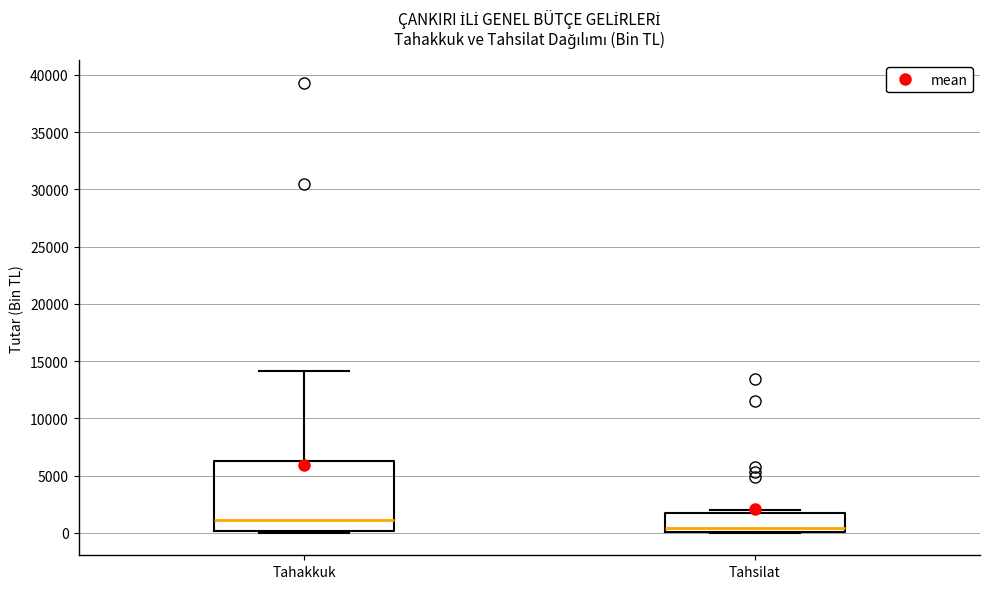

Which box is the tallest, from its lower edge to its upper edge?

Tahakkuk